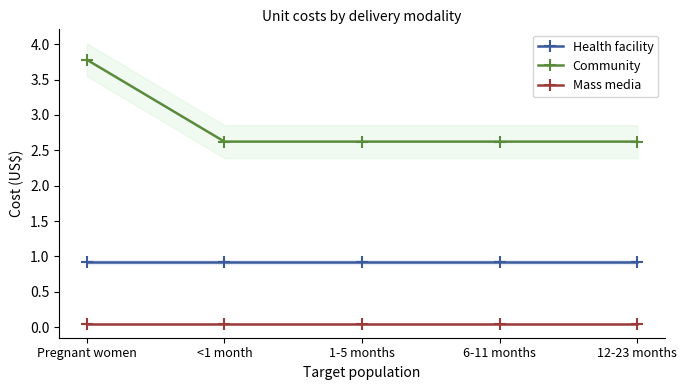

Is it true that Community equals 1.1 at 12-23 months?

False